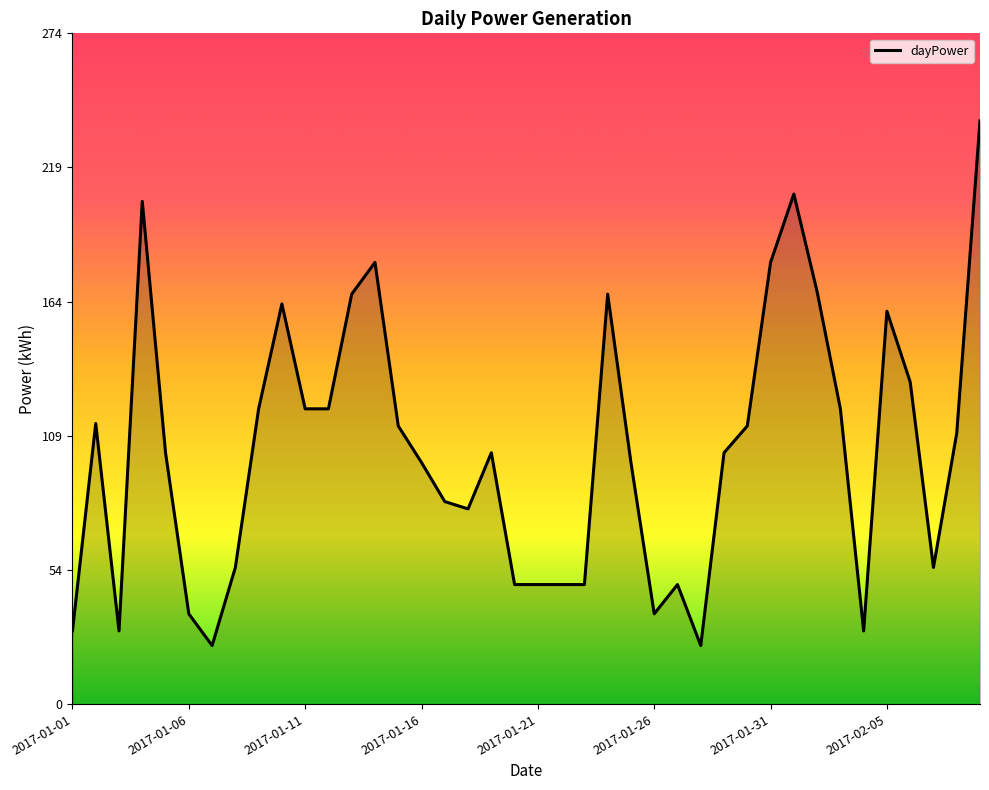

What is the difference between the maximum and minimum values?

215